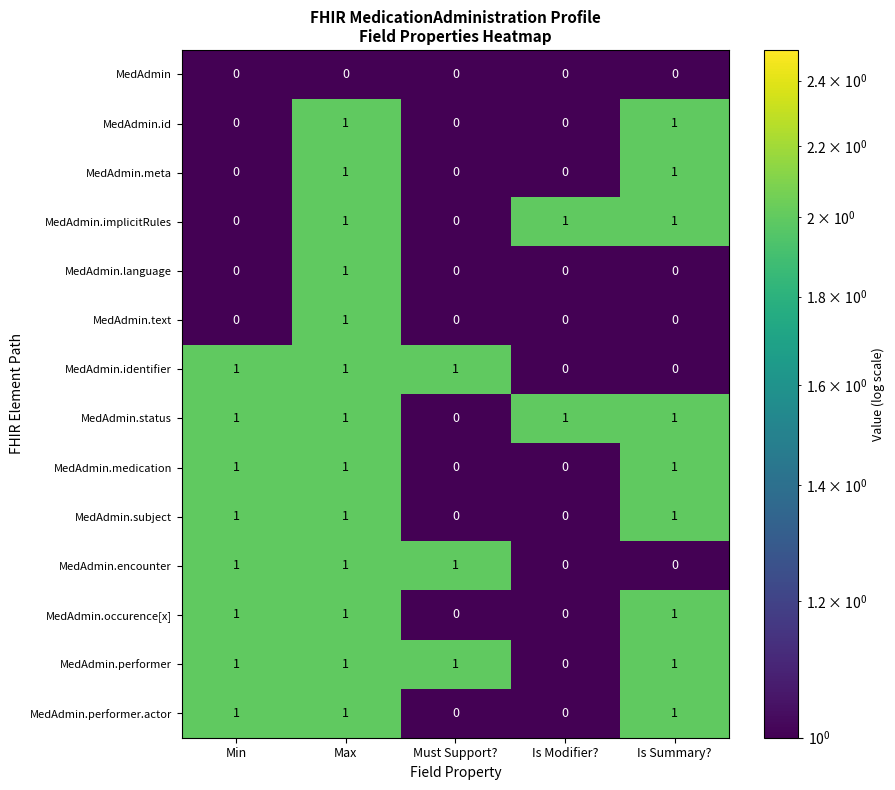

Count the MedAdmin.medication values in the range 0 to 1.

5